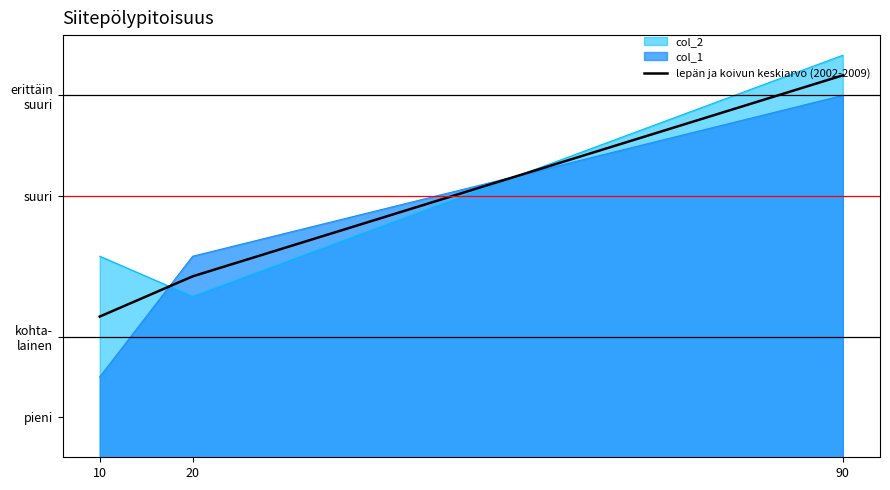

Which category has the lowest value across all series?

10